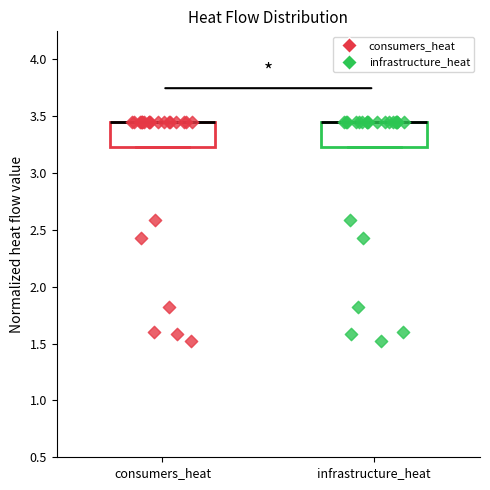

Reading left to right, read every box against the y-axis: the position of its median line, the range the box covers, and the ends of its whiskers. The values are not printed on the chart, so give them approximately, as read against the axis.

consumers_heat: median 3.45 (drawn on the box's upper edge), box 3.25 to 3.45, whiskers 3.25 to 3.45
infrastructure_heat: median 3.45 (drawn on the box's upper edge), box 3.25 to 3.45, whiskers 3.25 to 3.45